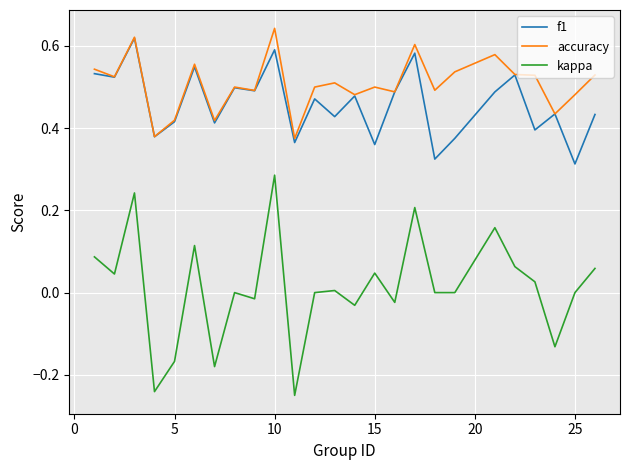

True or false: f1 and kappa cross at least once.

False